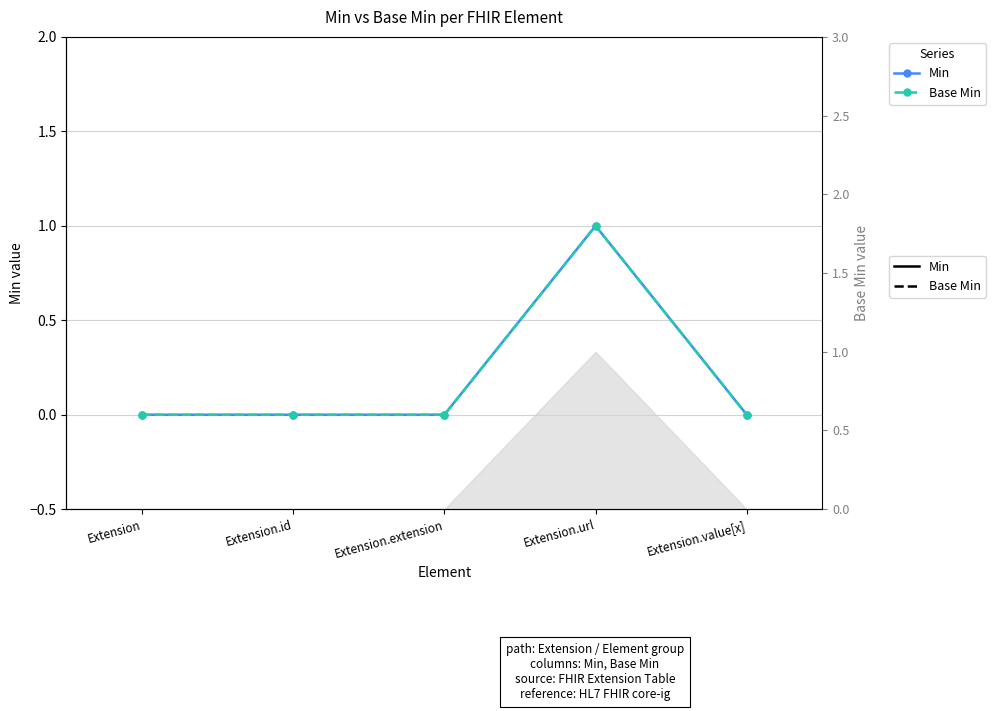

At which category does Min reach its first local peak?

Extension.url